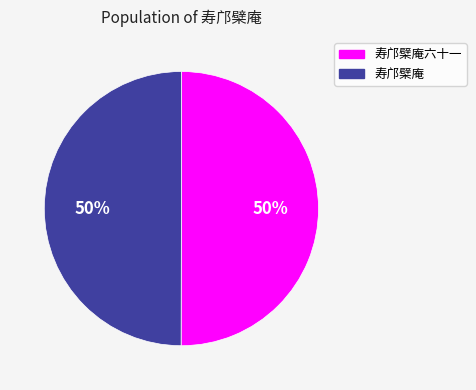

Is it true that 寿邝檗庵六十一 is 50% of the pie?

True